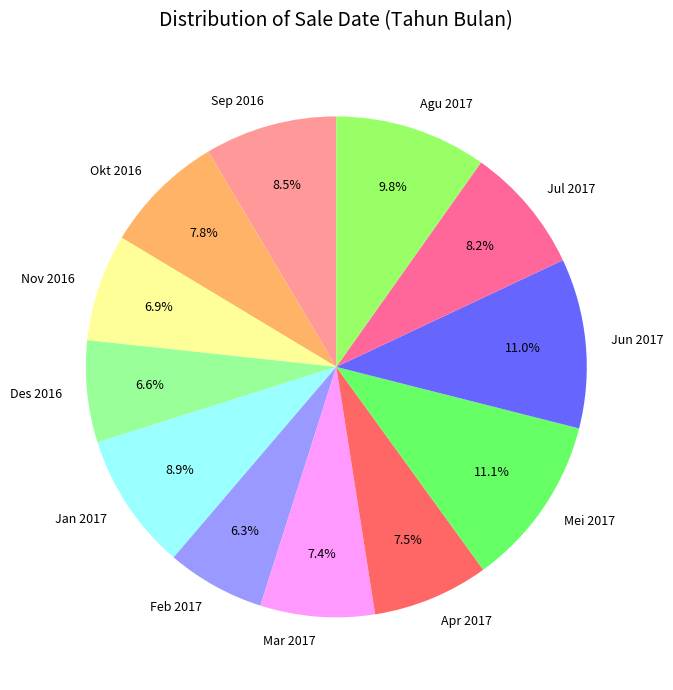

Is there a majority slice in this chart?

No